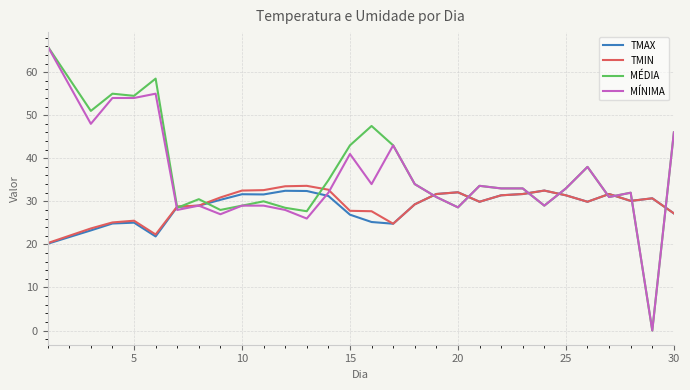

How many lines are shown in the chart?

4